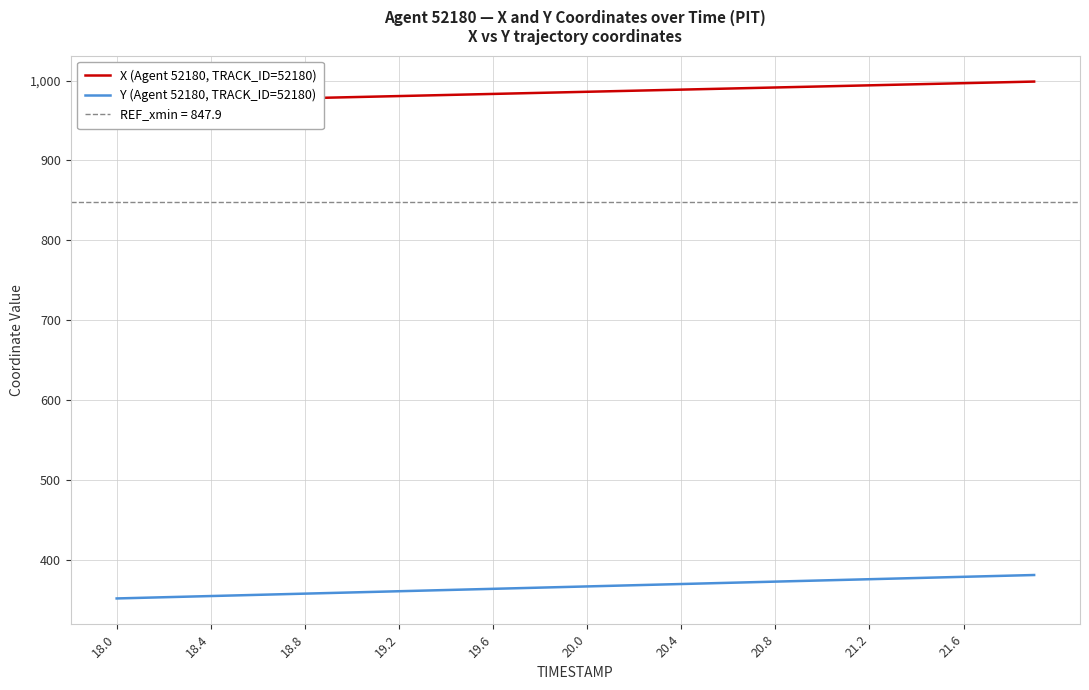

Which category has the lowest value in the Y (Agent 52180, TRACK_ID=52180) series?

18.0